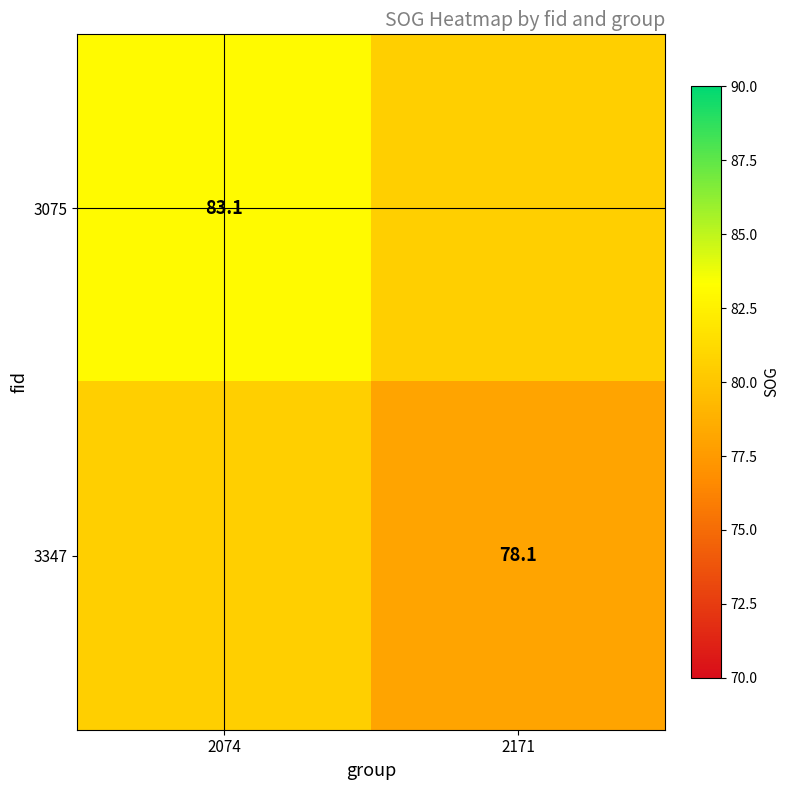

True or false: 3347 has a value of 140.3 at 2171.

False